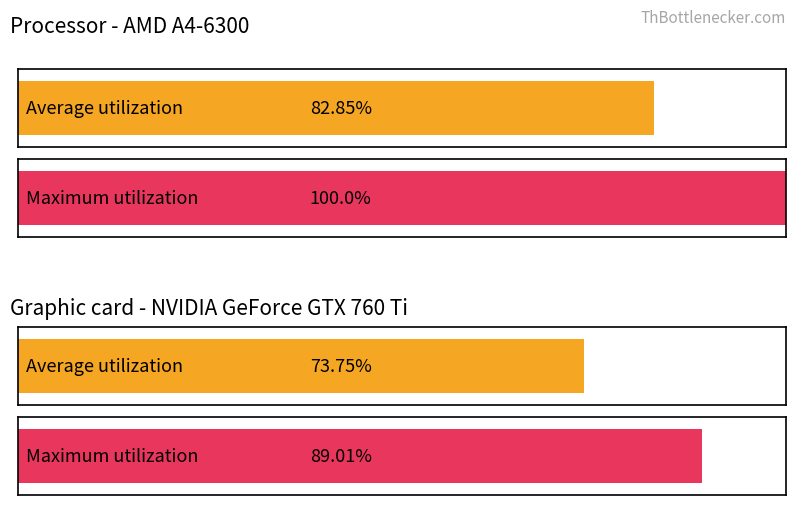

Which series has the largest total across all categories?

Maximum utilization